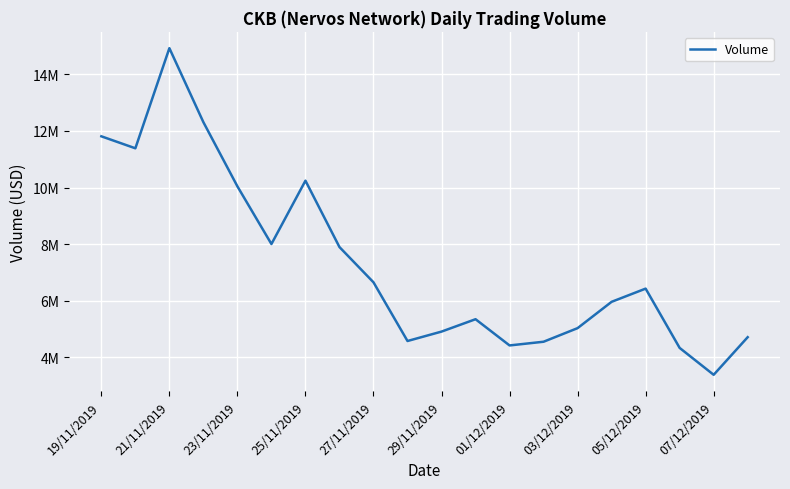

Does the chart display data point markers on the line(s)?

No